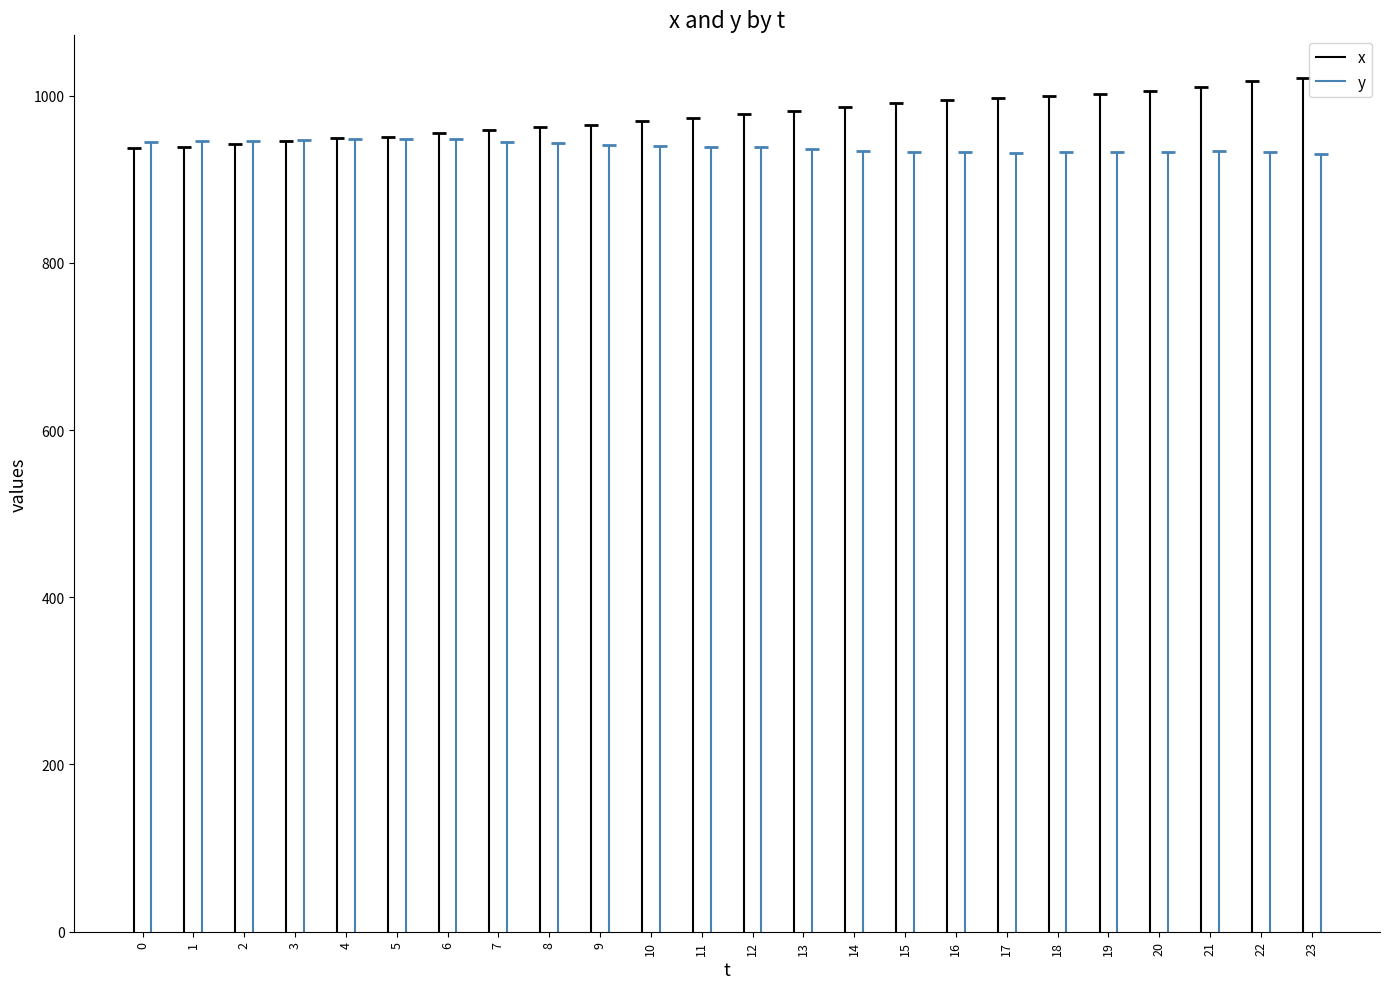

After their last crossing, which series has the higher values: x or y?

x